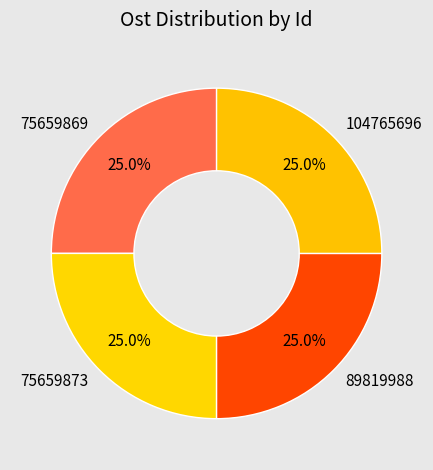

Combined, what portion of the pie is 104765696 and 75659869?

50.0%